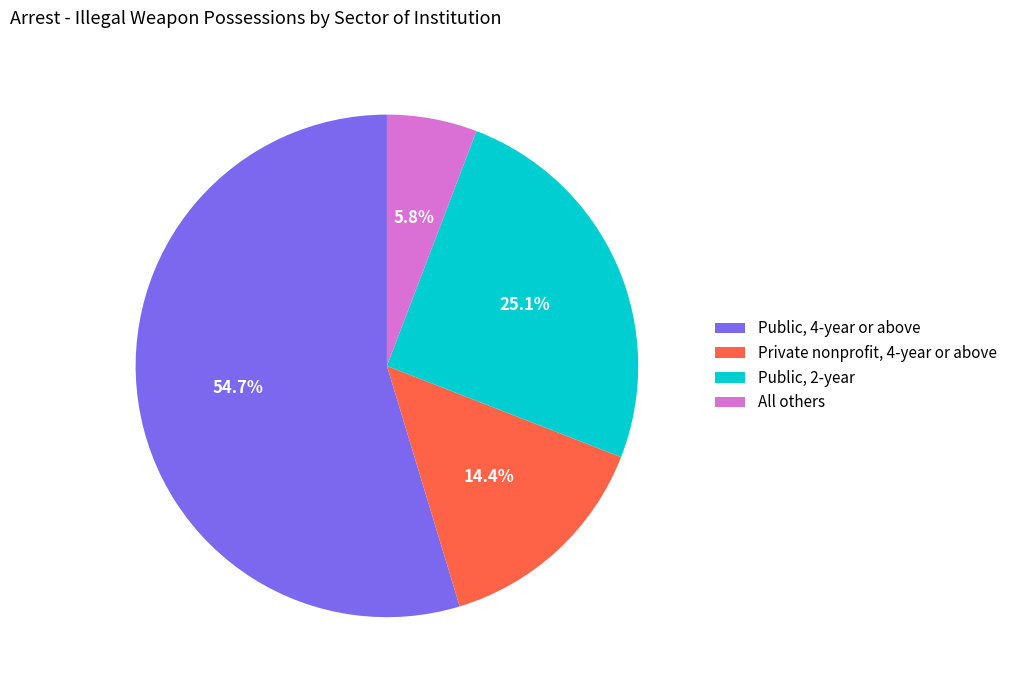

Count the number of slices in the pie.

4